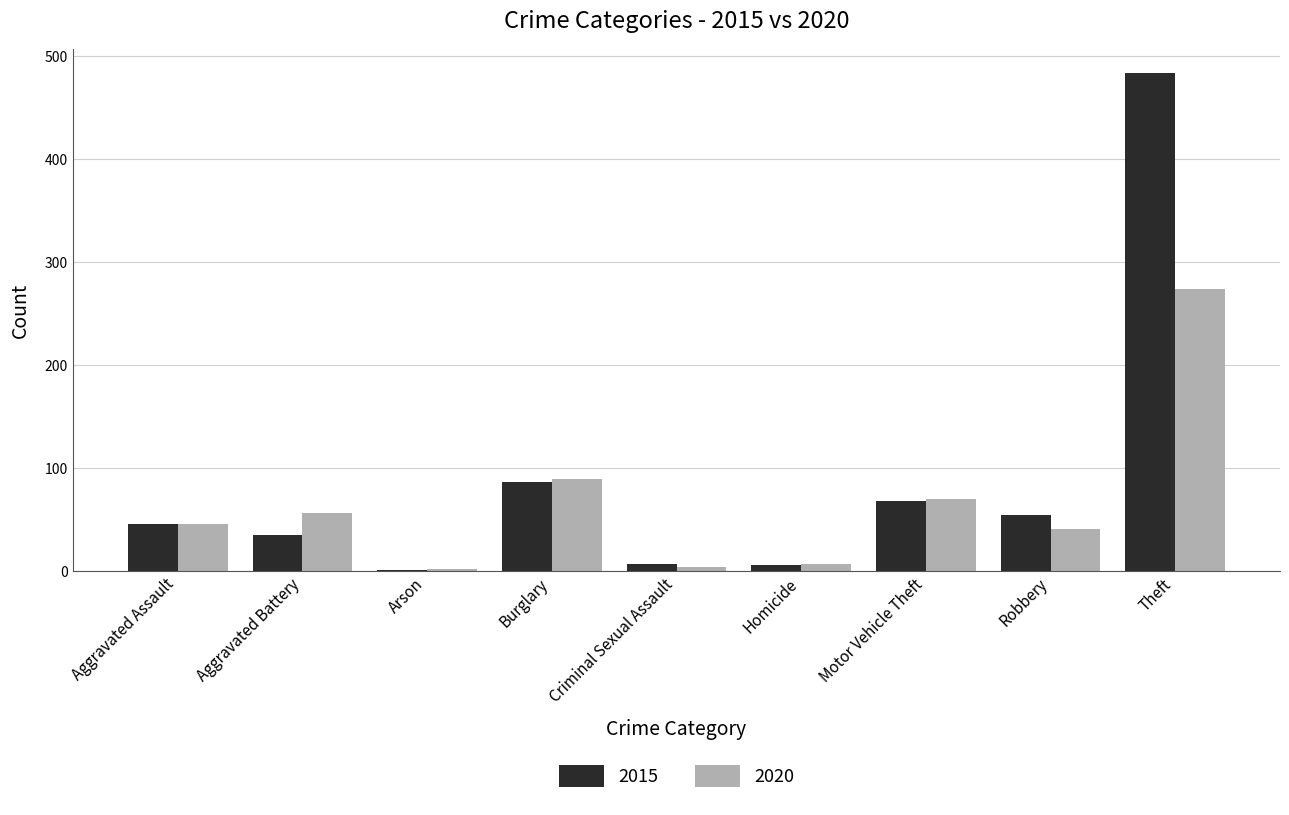

What is the sum of all 2015 values?

785